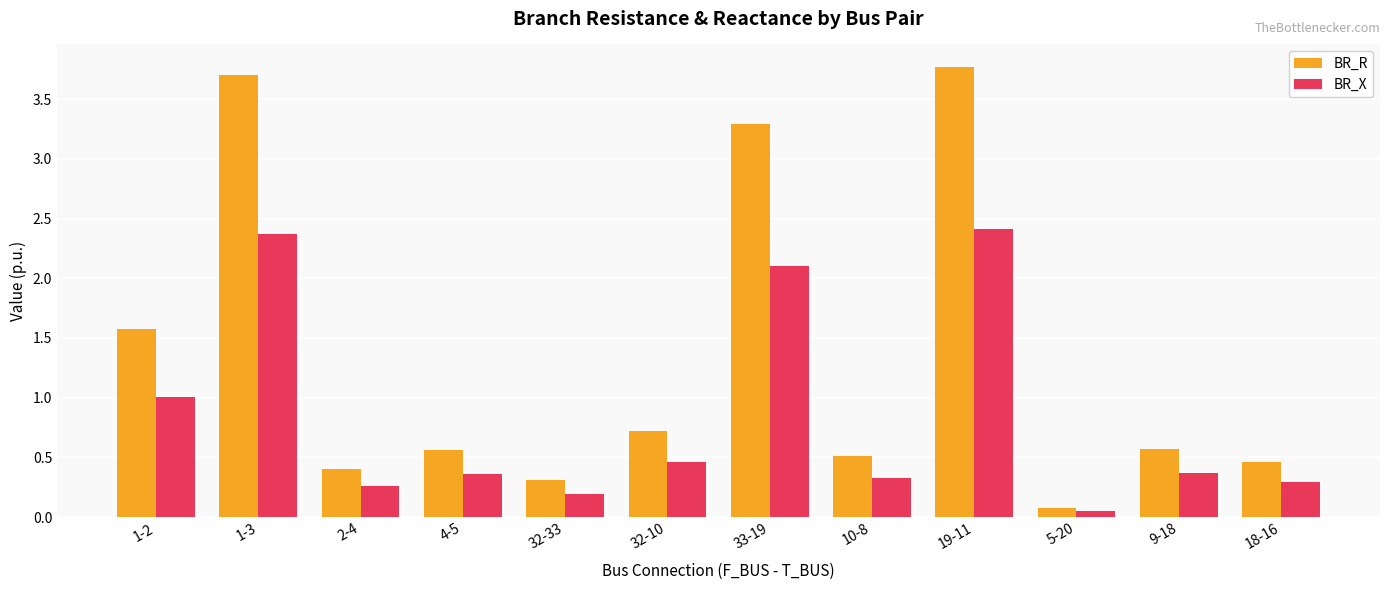

Is the value of BR_R at 2-4 greater than the value of BR_X at 19-11?

No